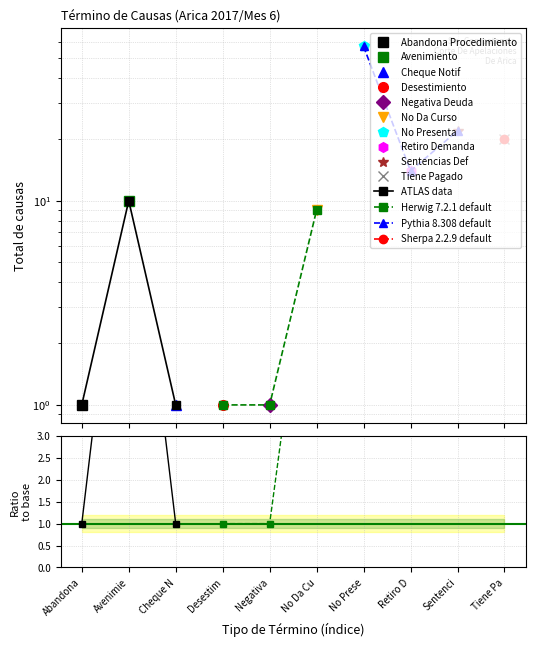

What is the label of the 3rd point from the left?

Cheque N